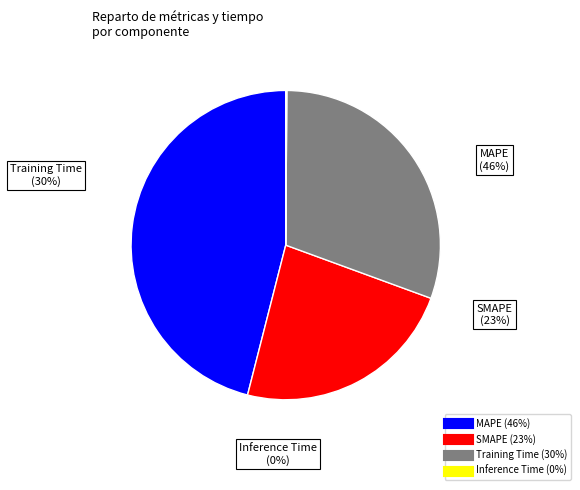

To the nearest percent, what is the combined percentage of Training Time and Inference Time?

31%